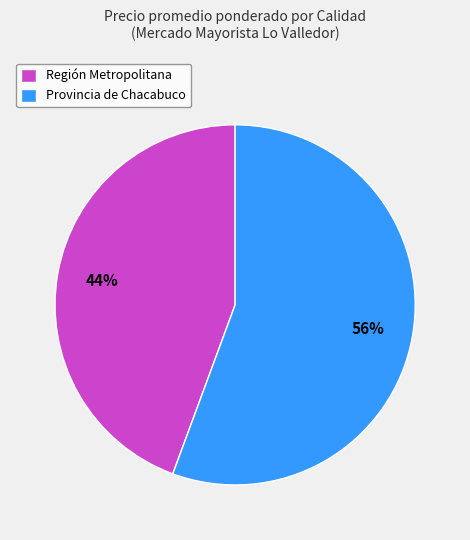

True or false: Región Metropolitana accounts for 44% of the total.

True